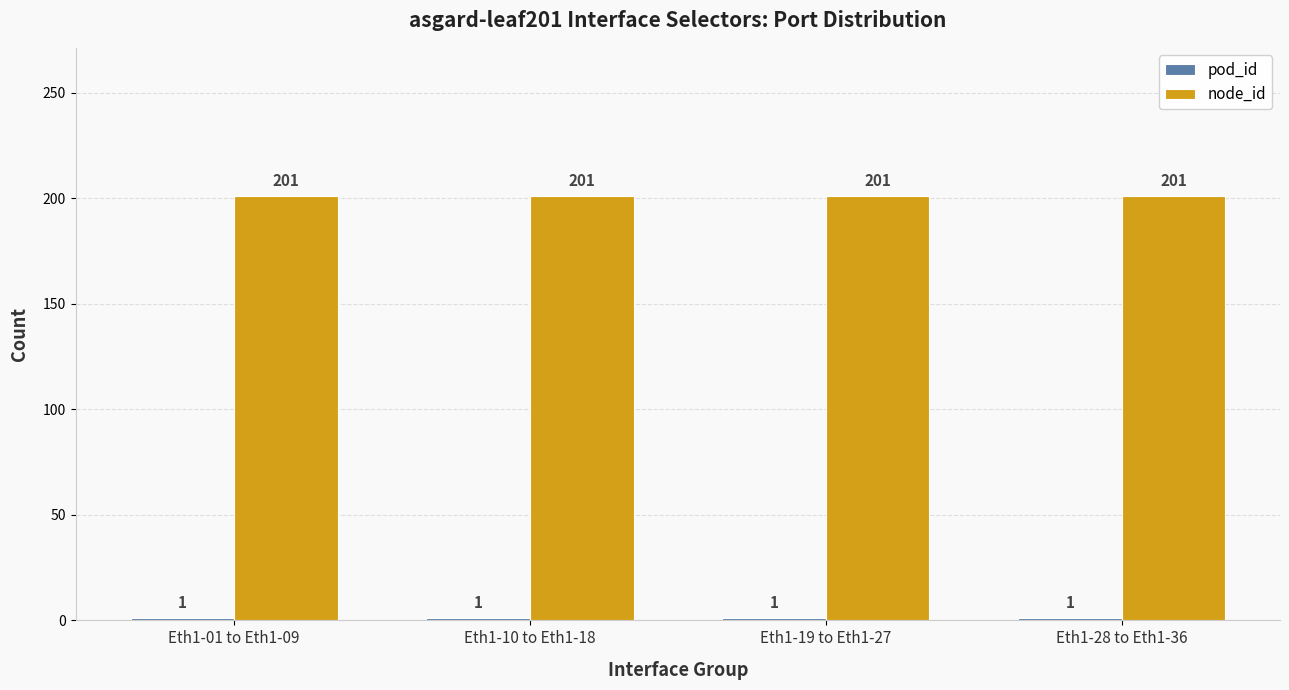

What is the sum of the node_id values at Eth1-10 to Eth1-18 and Eth1-01 to Eth1-09?

402